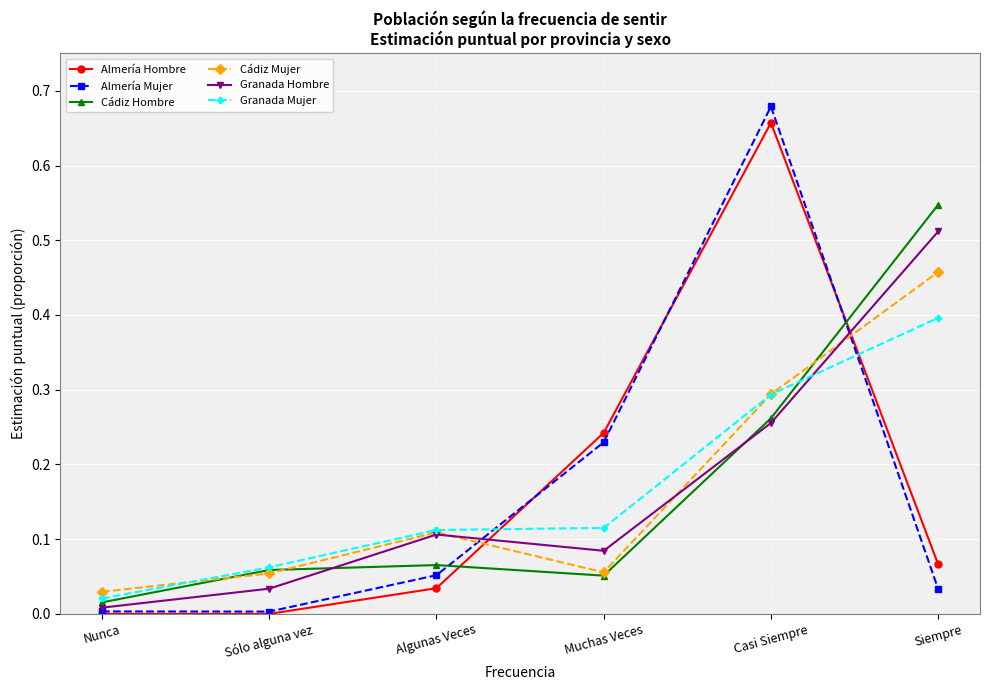

Which series ends up on top after the final intersection of Almería Hombre and Granada Hombre?

Granada Hombre